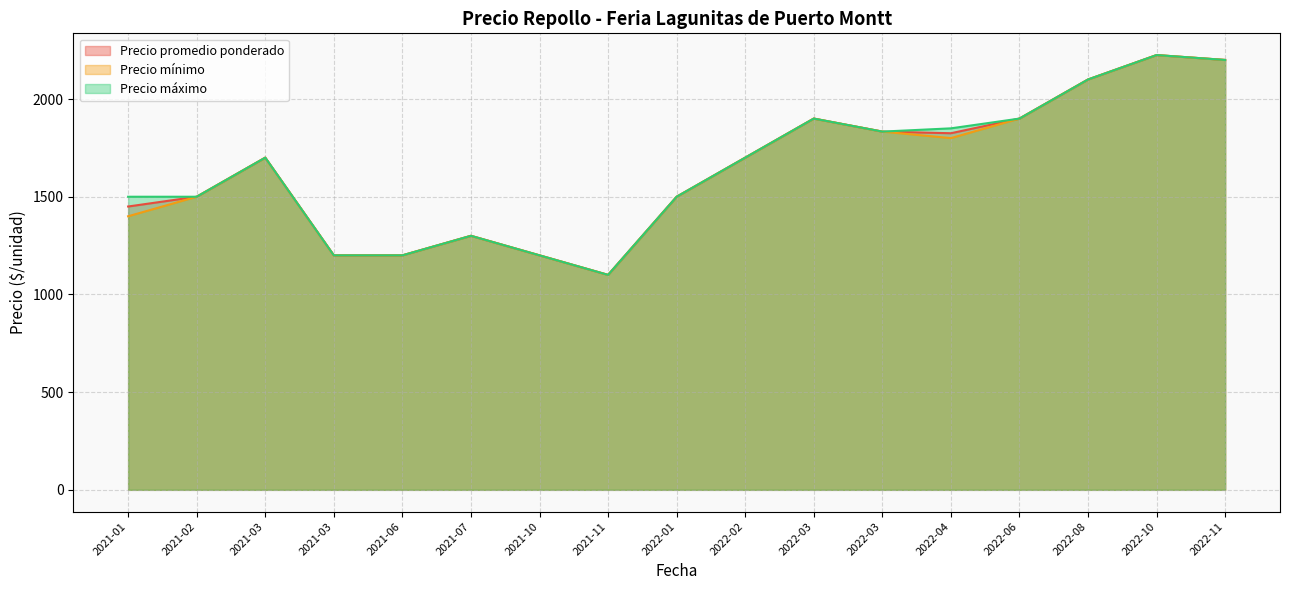

Does the chart display data point markers on the line(s)?

No